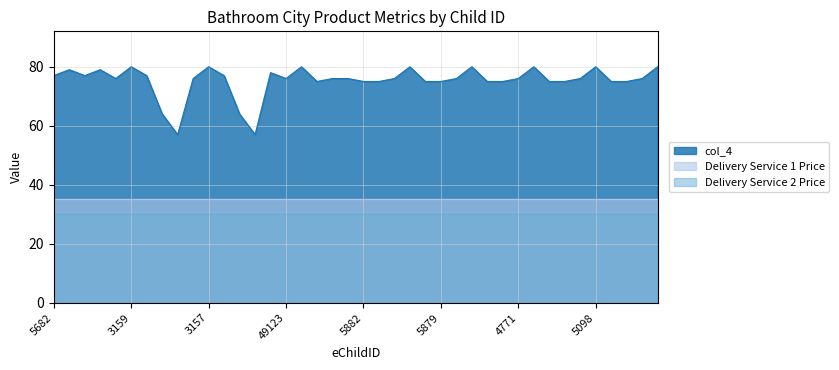

True or false: col_4 and Delivery Service 1 Price cross at least once.

False